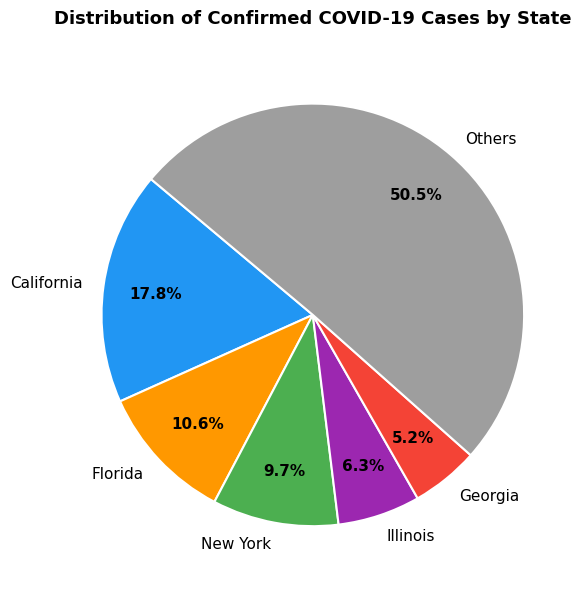

How many slices are in this pie chart?

6